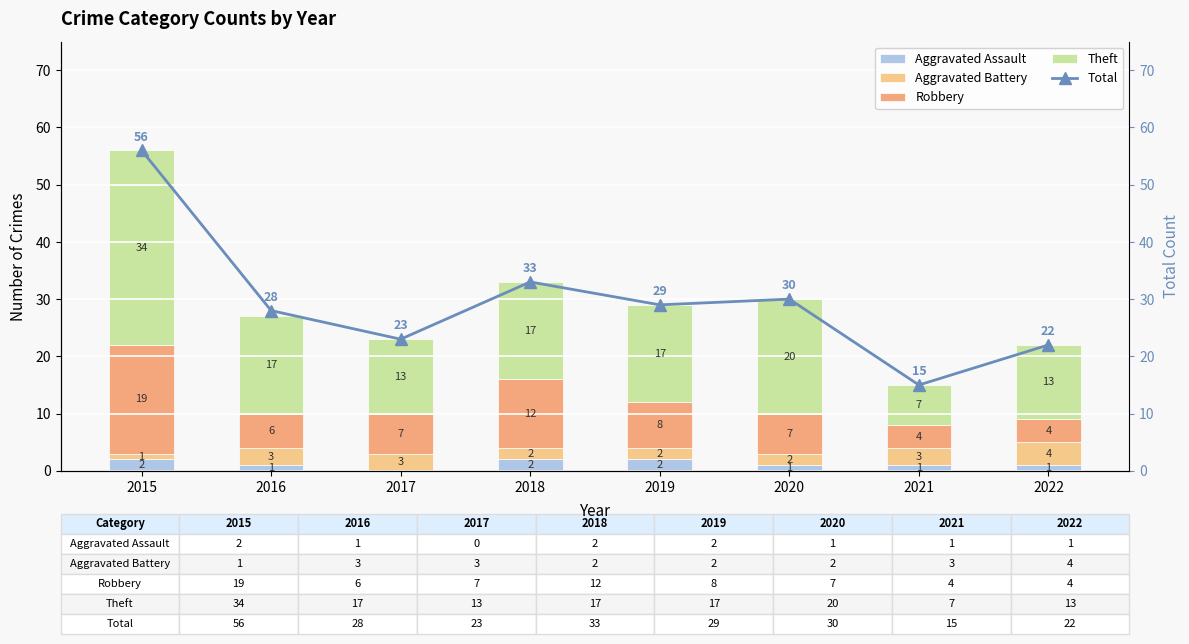

What is the sum of all Robbery values?

67